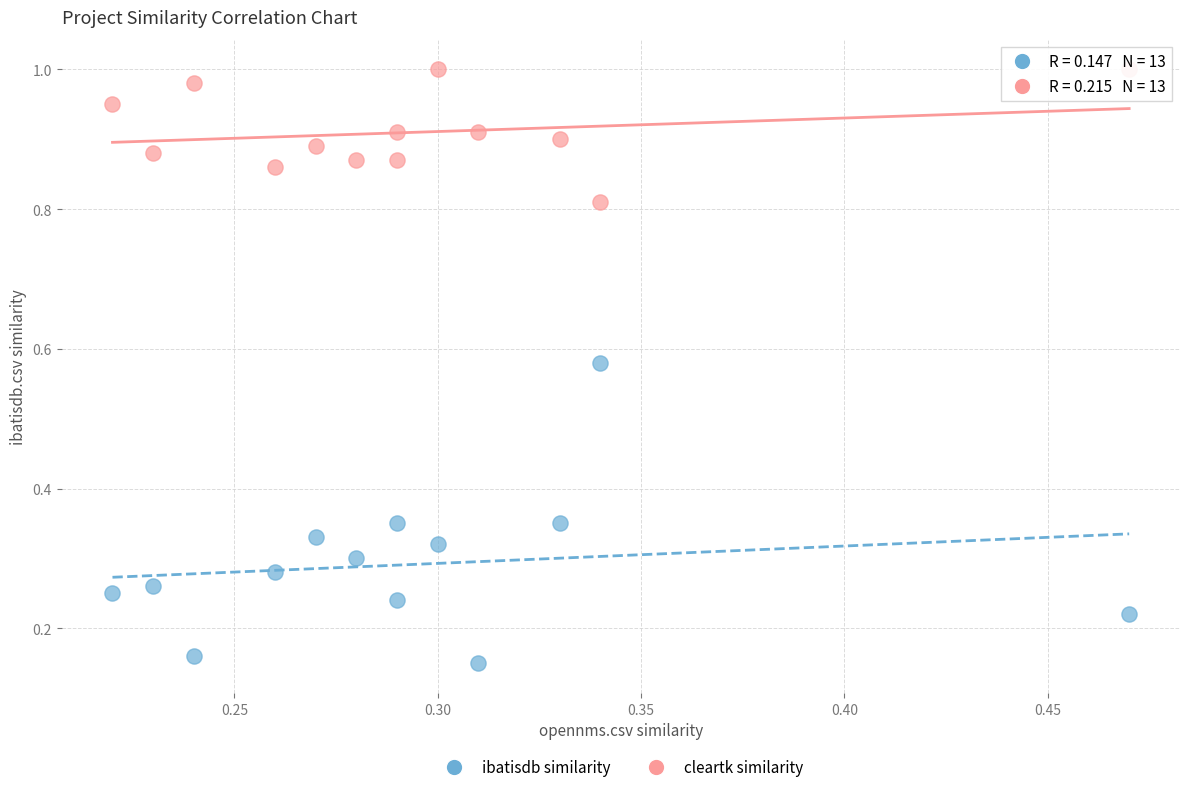

Which series has the largest Y range (max minus min)?

ibatisdb similarity